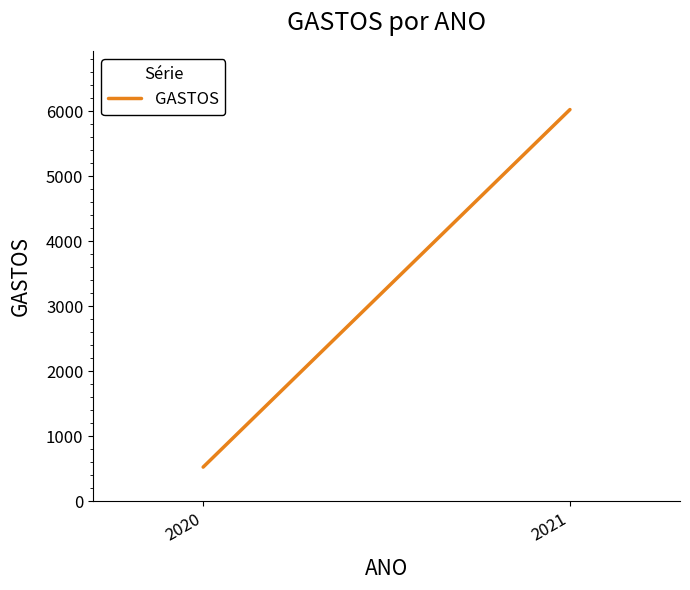

Reading left to right, what are all the values shown in this chart?

522.1	6023.2